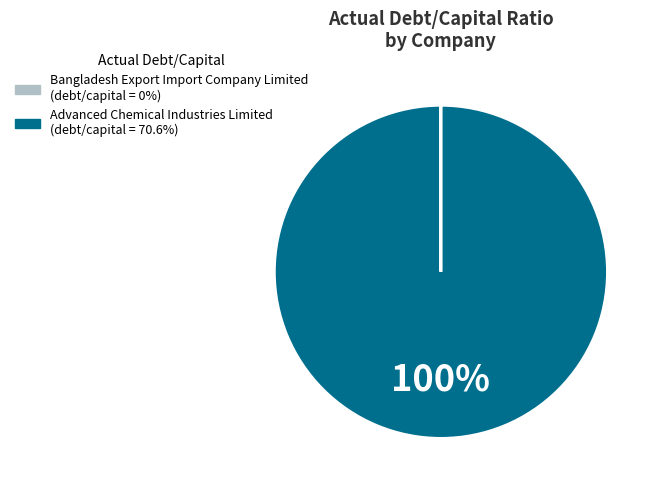

To the nearest percent, what is the difference between the largest and smallest slice percentages?

100%